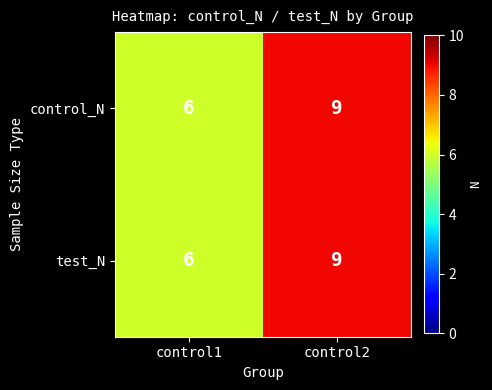

What is the total value across all series at control1?

12